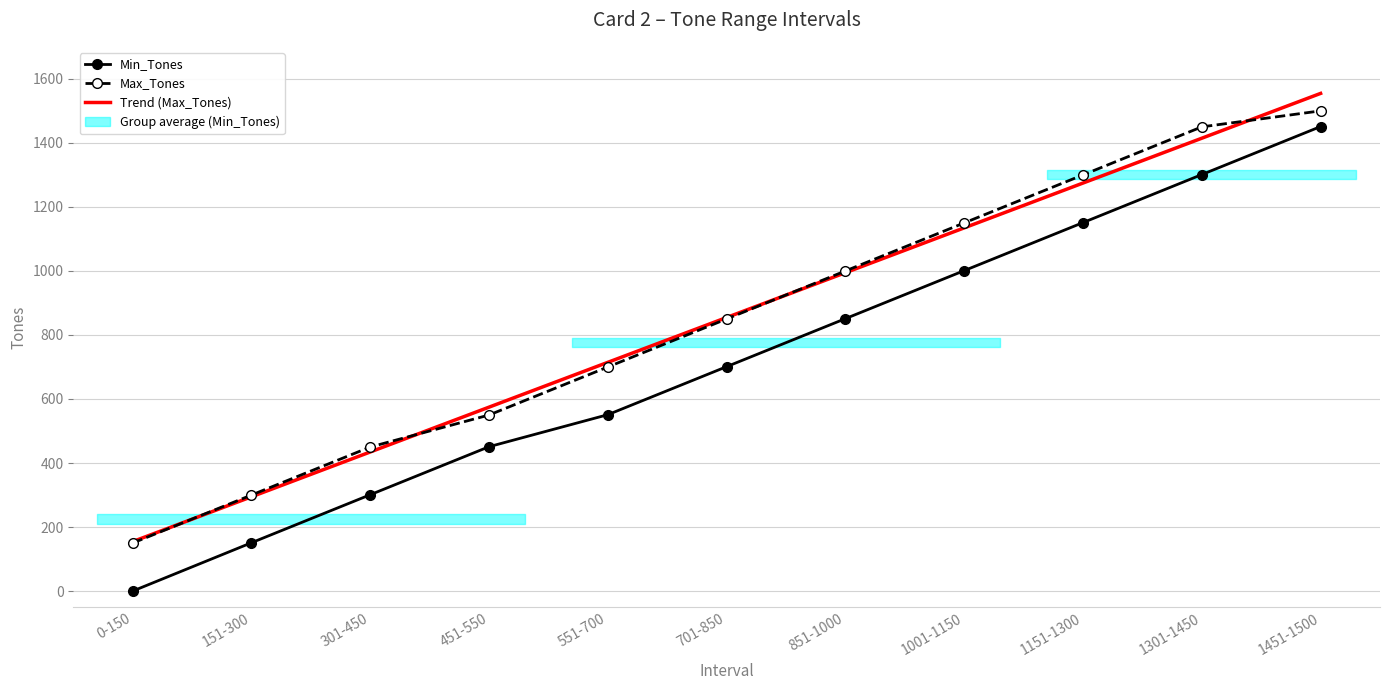

Reading right to left, list all the values displayed in this chart.

Min_Tones: 1451.0	1301.0	1151.0	1001.0	851.0	701.0	551.0	451.0	301.0	151.0	0.0
Max_Tones: 1500.0	1450.0	1300.0	1150.0	1000.0	850.0	700.0	550.0	450.0	300.0	150.0
Trend (Max_Tones): 1554.5	1414.5	1274.5	1134.5	994.5	854.5	714.5	574.5	434.5	294.5	154.5